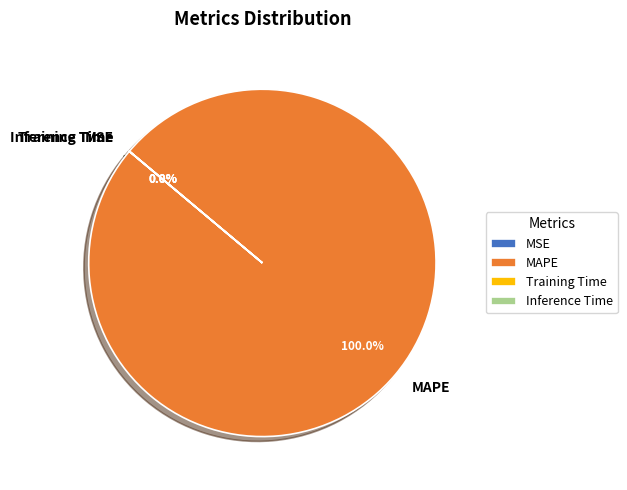

Which category accounts for the majority?

MAPE